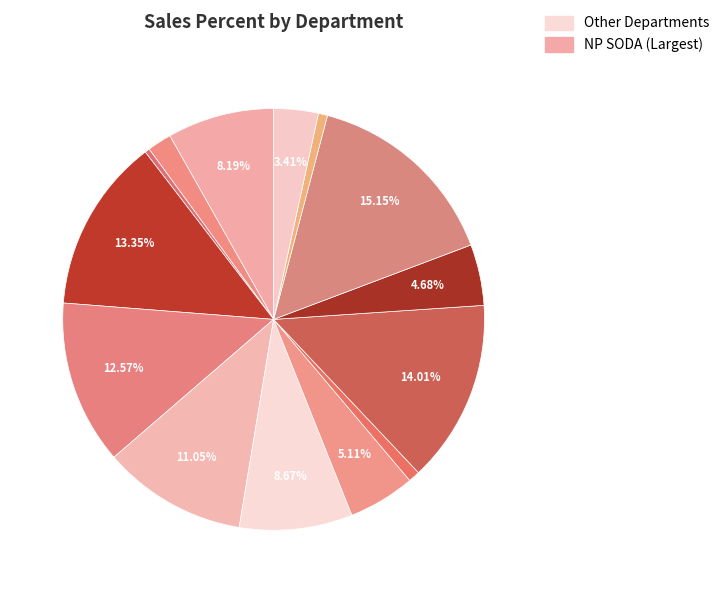

Is there any slice that represents more than half of the pie?

No